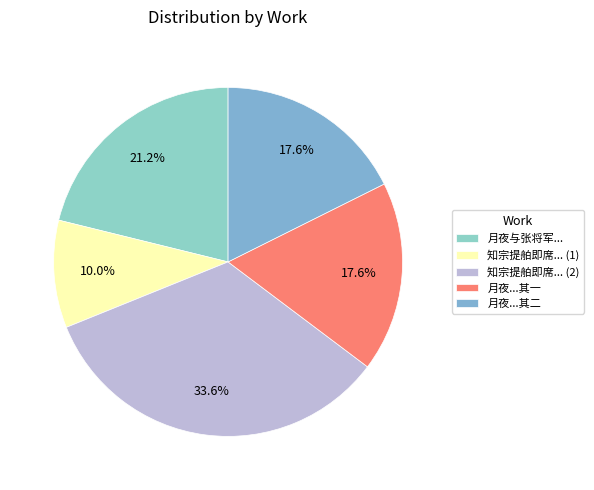

Which slice is the largest?

知宗提舶即席... (2)